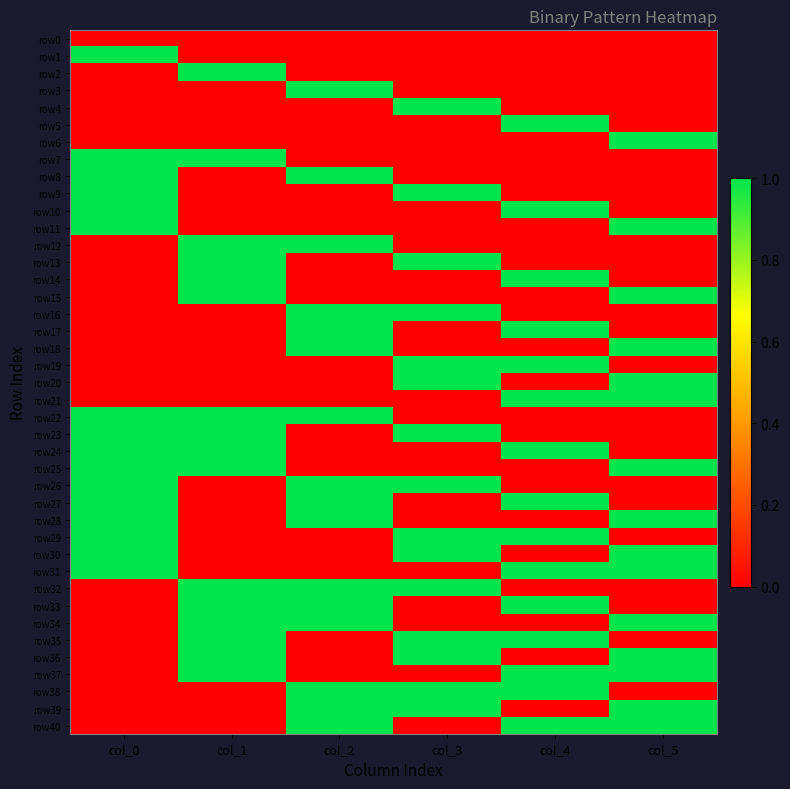

What is the sum of the row19 values at col_4 and col_2?

1